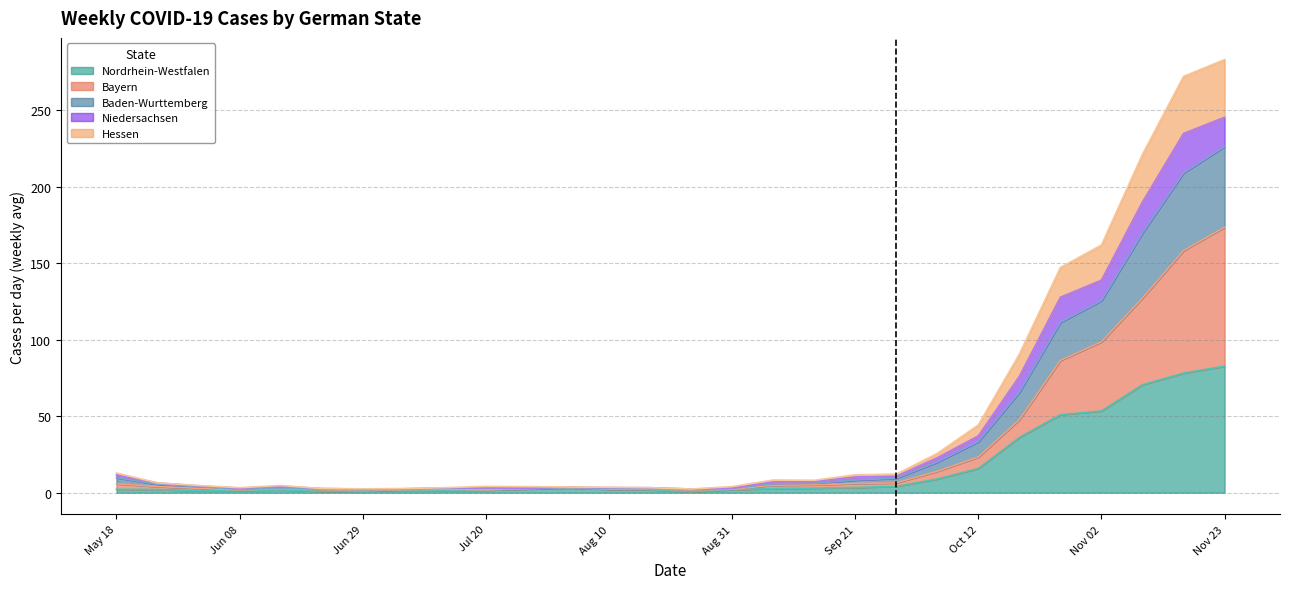

What is the maximum value for Nordrhein-Westfalen?

82.7